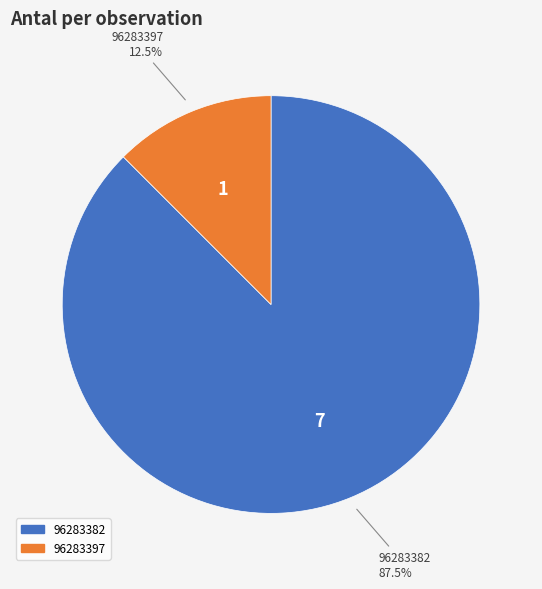

Rank the categories by value from highest to lowest.

96283382, 96283397